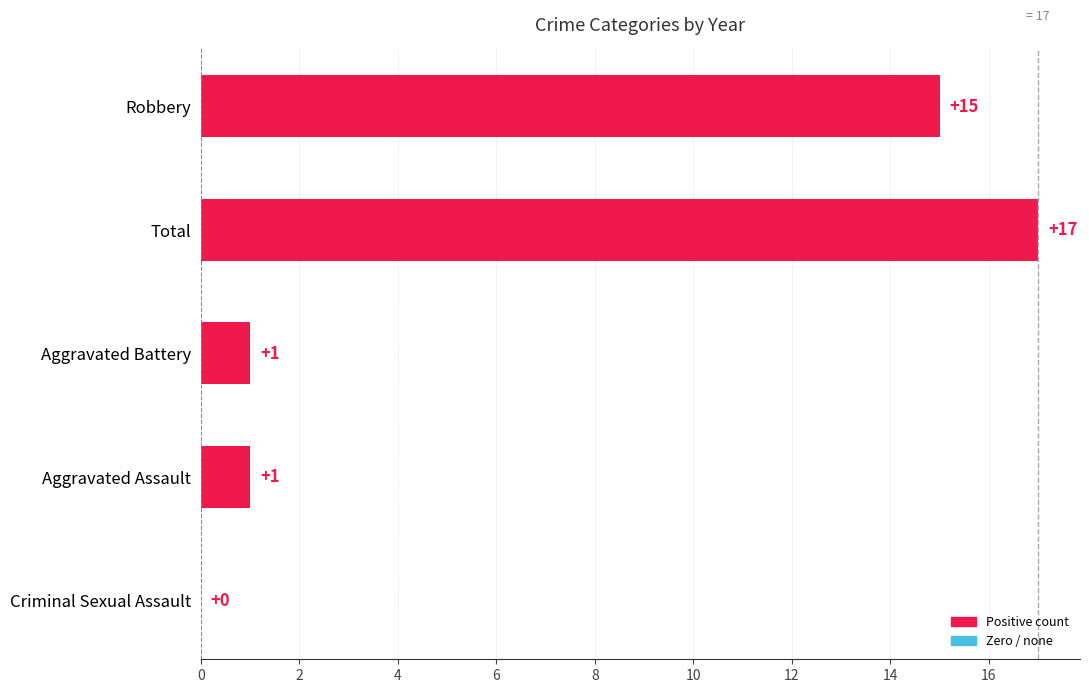

Is it true that the value at Criminal Sexual Assault is -5?

False